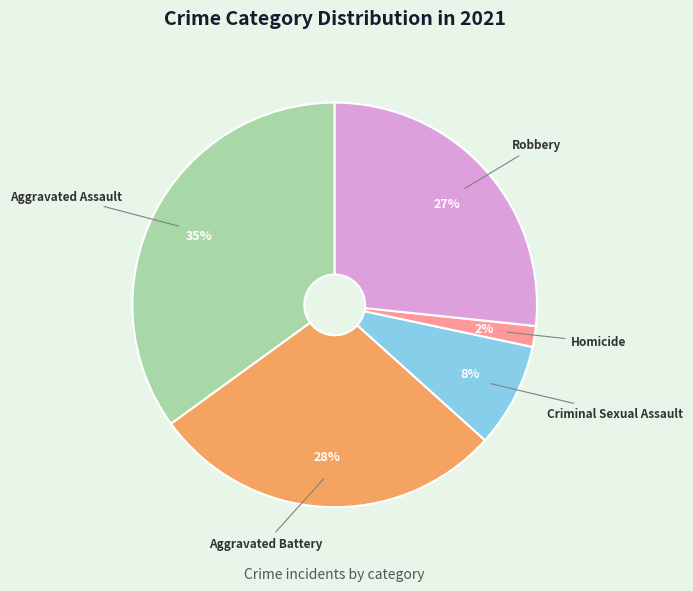

Is there a majority slice in this chart?

No